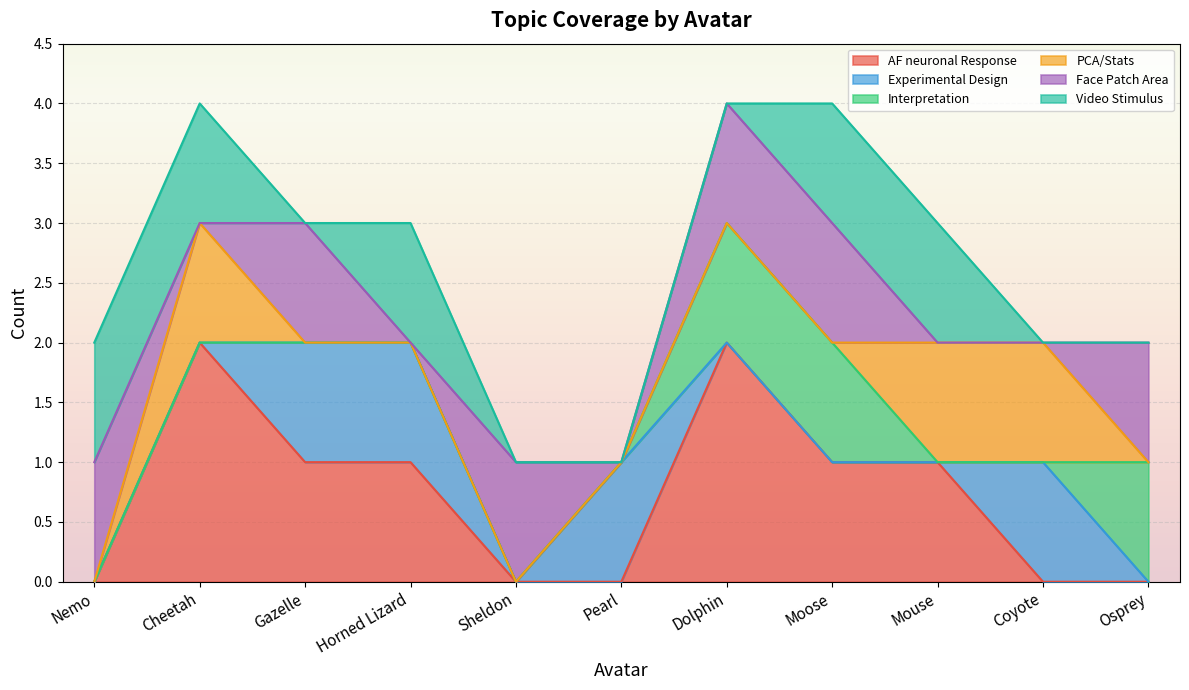

Is it true that AF neuronal Response equals 3 at Dolphin?

False